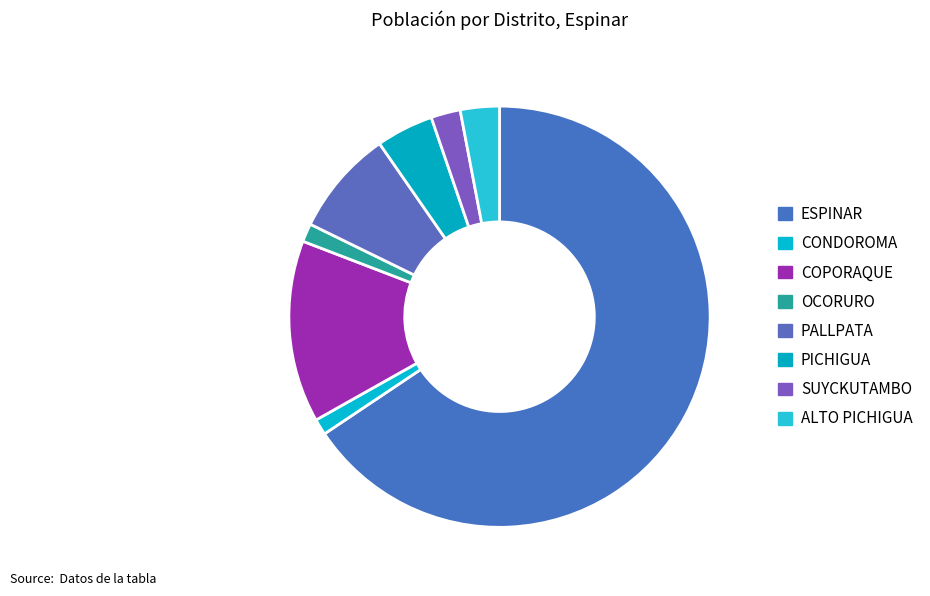

How many segments does this pie chart have?

8